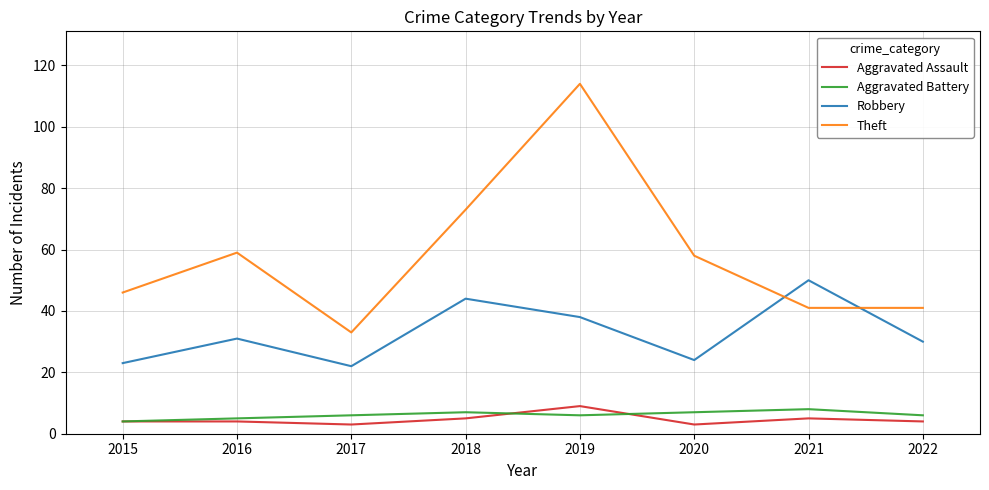

Between 2016 and 2020, which series saw the biggest shift?

Robbery